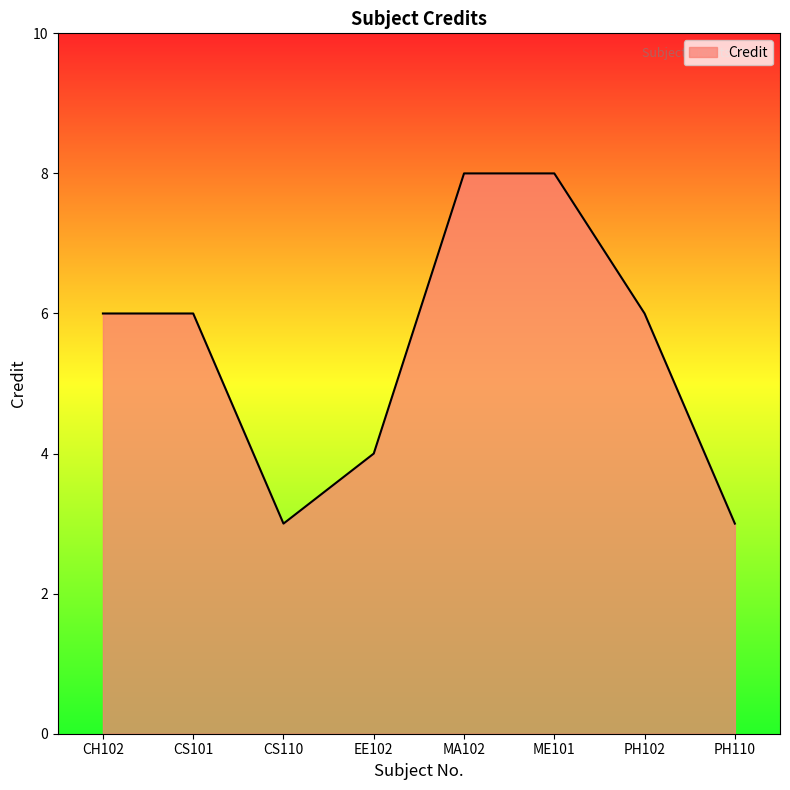

What is the smallest value displayed?

3